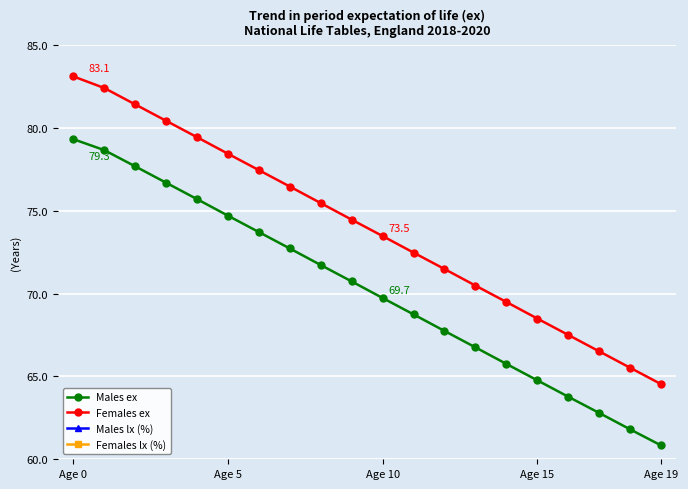

True or false: Males ex has more than 2 interior local peaks.

False